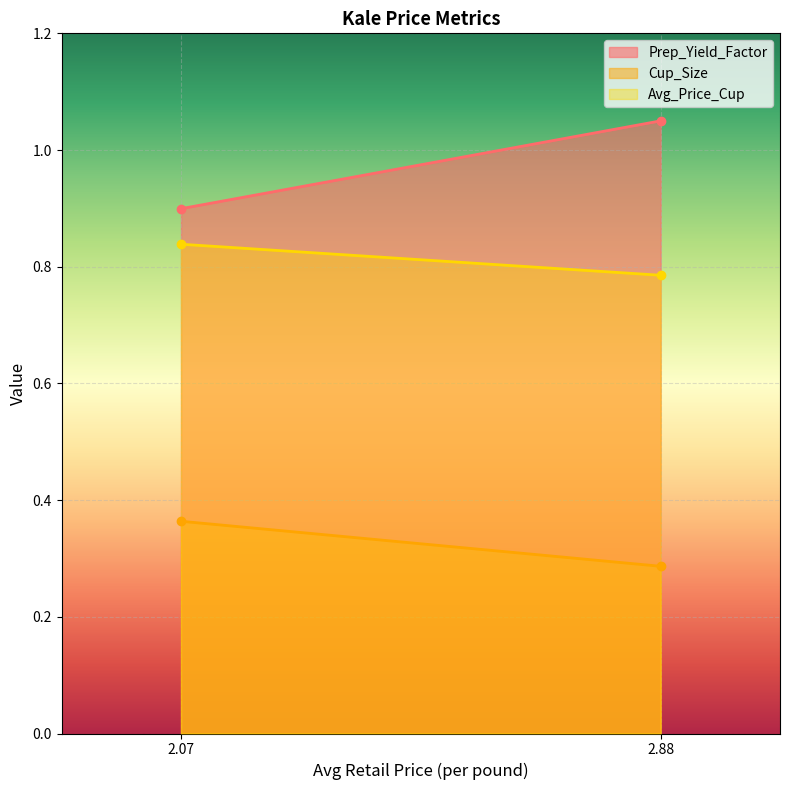

Which series has the largest total across all categories?

Prep_Yield_Factor